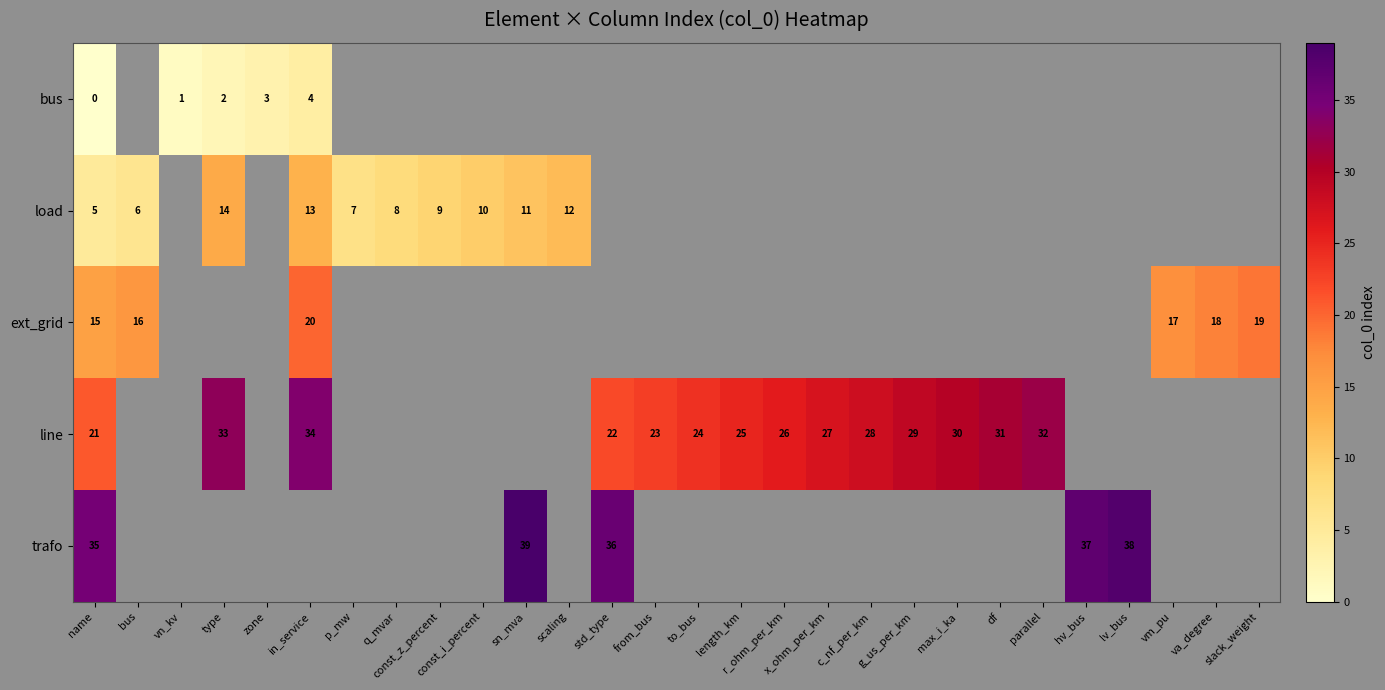

The value of load at scaling is 12. True or false?

True